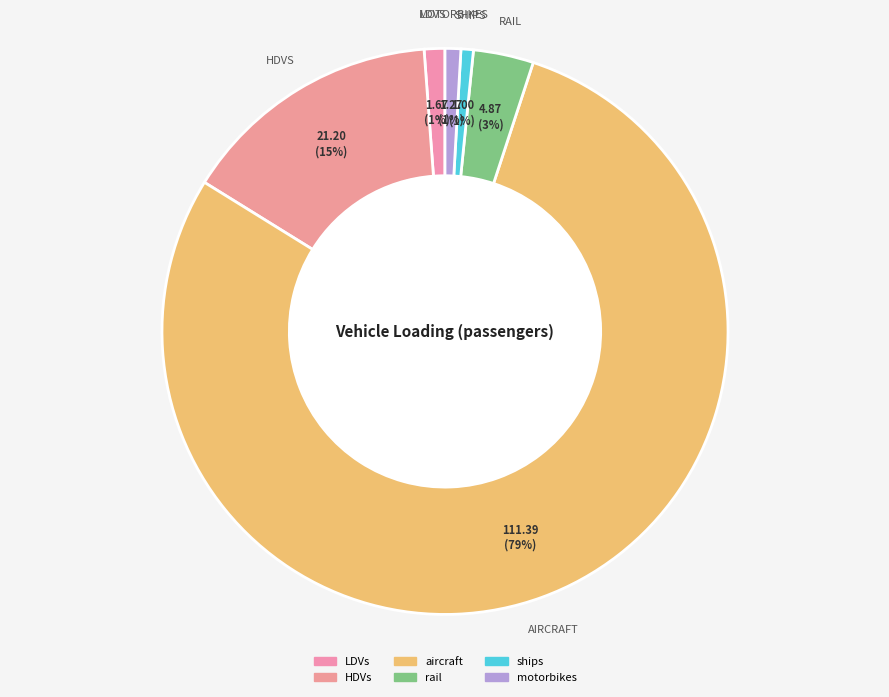

Rank the categories by value from lowest to highest.

ships, motorbikes, LDVs, rail, HDVs, aircraft